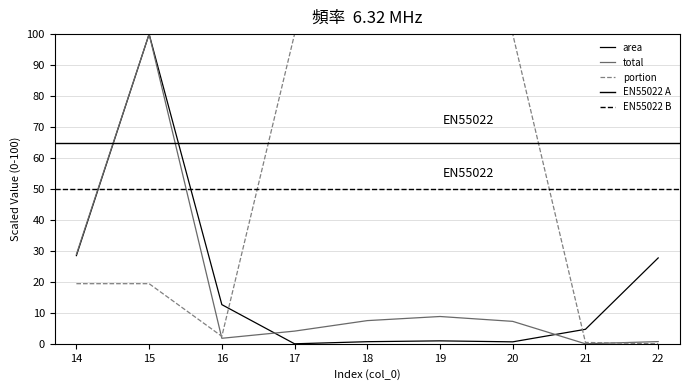

The portion series shows 0.0 at 22. True or false?

True